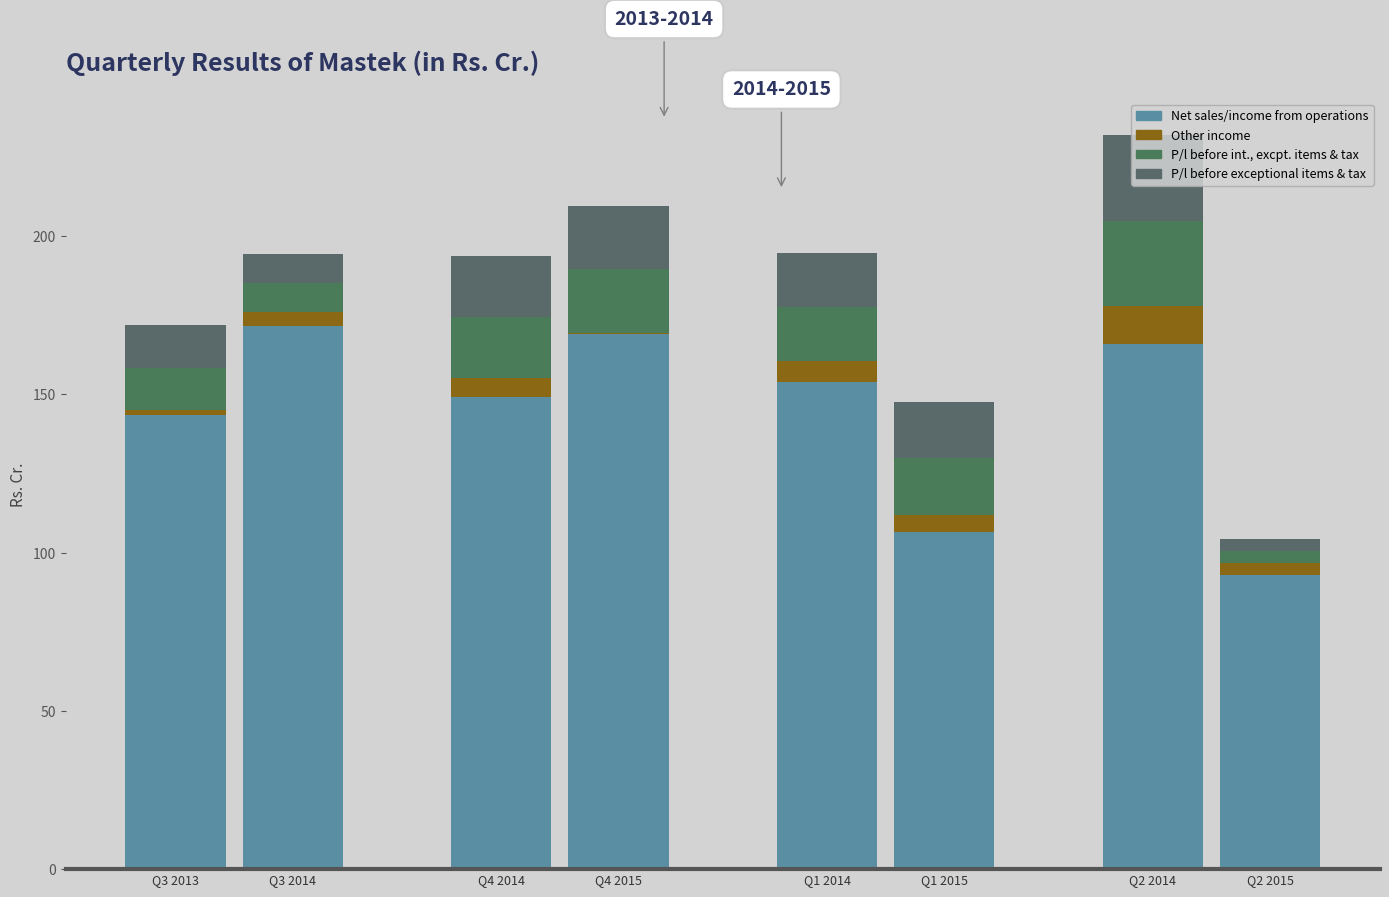

Is it true that Other income equals 1.6 at Q3 2013?

True